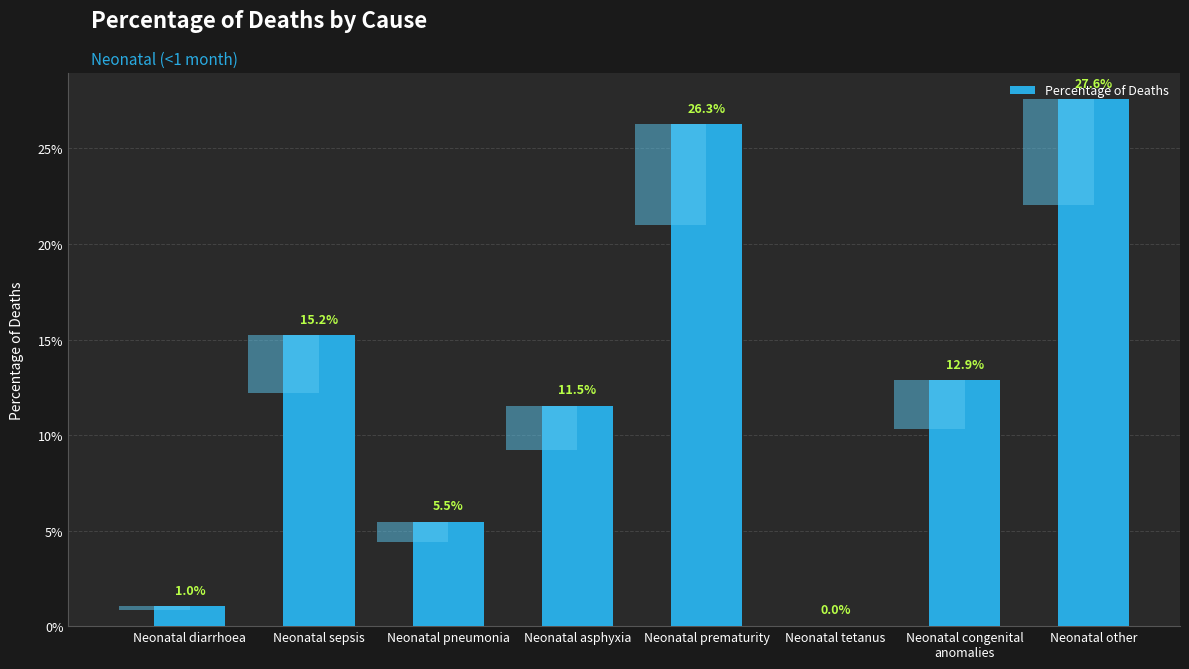

List the labels in order of value, largest first.

Neonatal other, Neonatal prematurity, Neonatal sepsis, Neonatal congenital
anomalies, Neonatal asphyxia, Neonatal pneumonia, Neonatal diarrhoea, Neonatal tetanus